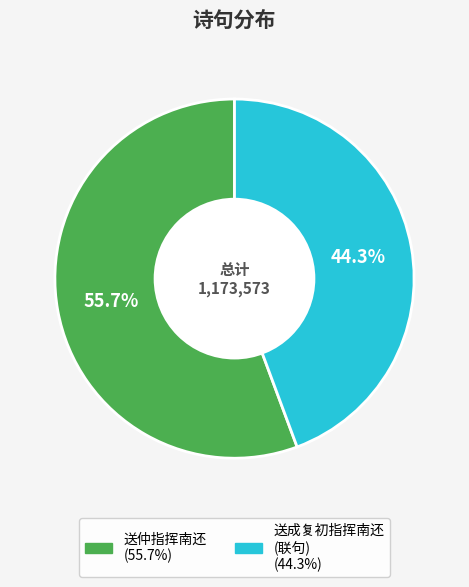

Is there any slice that represents more than half of the pie?

Yes